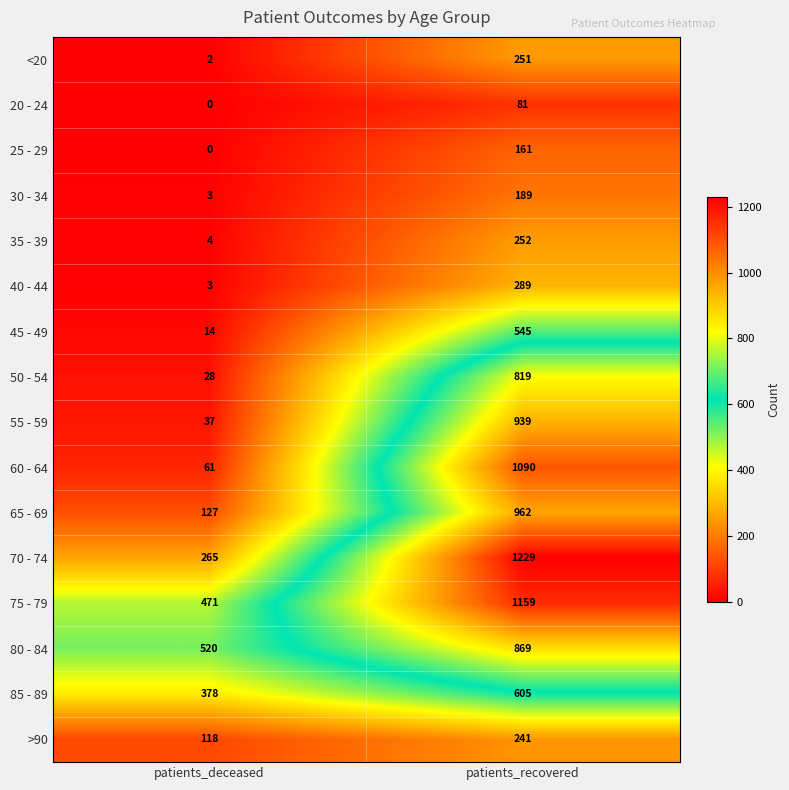

At patients_recovered, list the series in order from smallest to largest.

20 - 24, 25 - 29, 30 - 34, >90, <20, 35 - 39, 40 - 44, 45 - 49, 85 - 89, 50 - 54, 80 - 84, 55 - 59, 65 - 69, 60 - 64, 75 - 79, 70 - 74